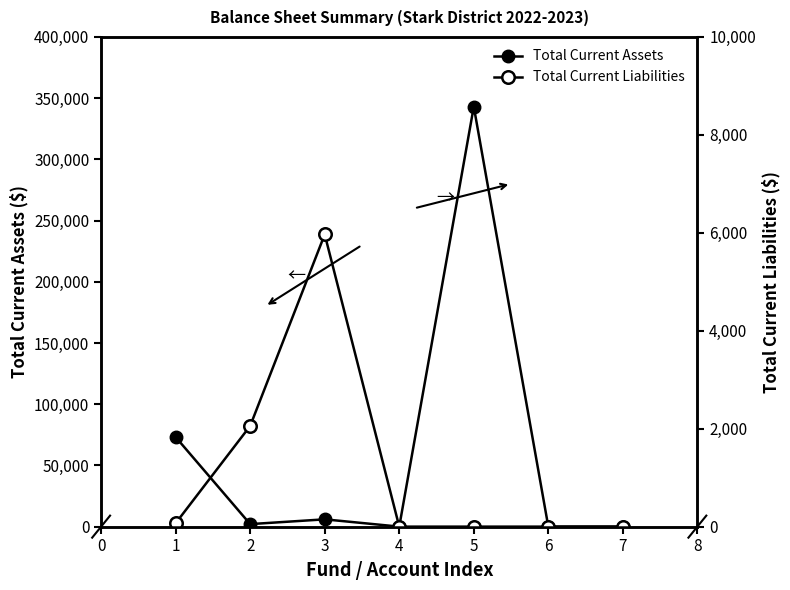

How many data points in Total Current Assets are less than 2056?

3